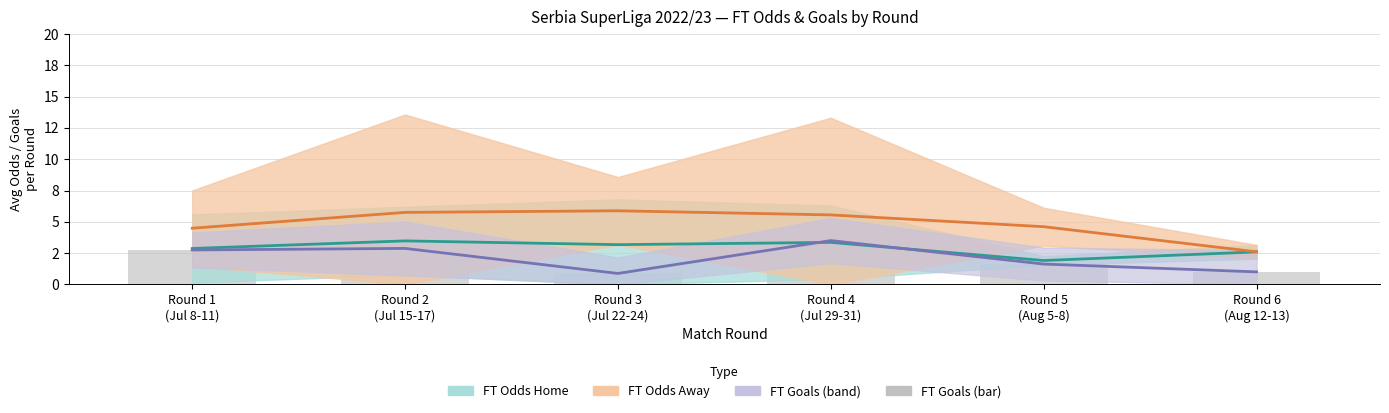

What is the label of the 6th bar from the right?

Round 1
(Jul 8-11)